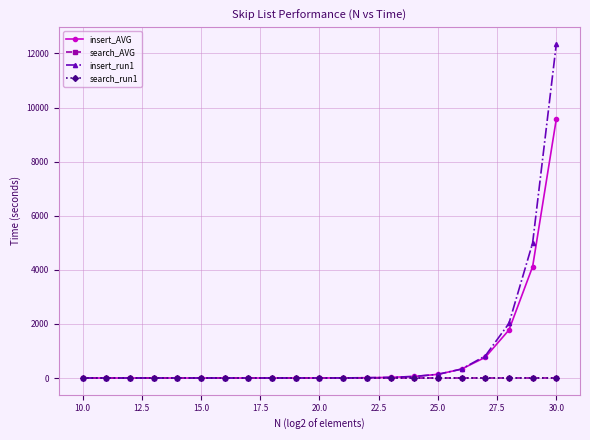

How many lines are shown in the chart?

4